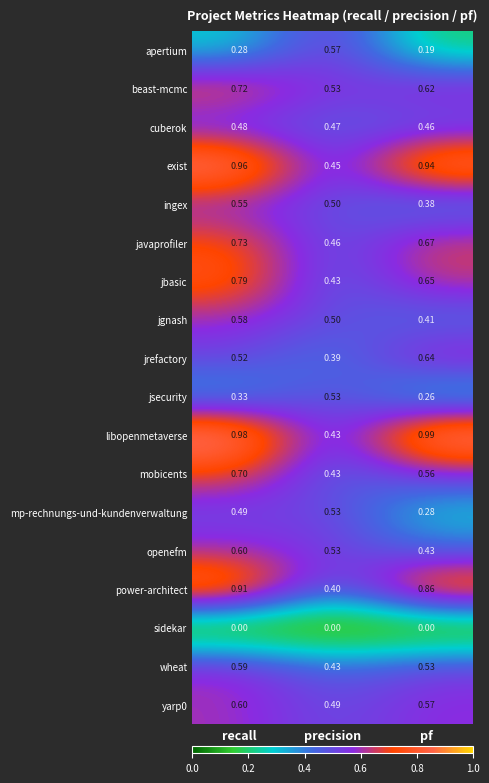

Which category has the highest value across all series?

pf